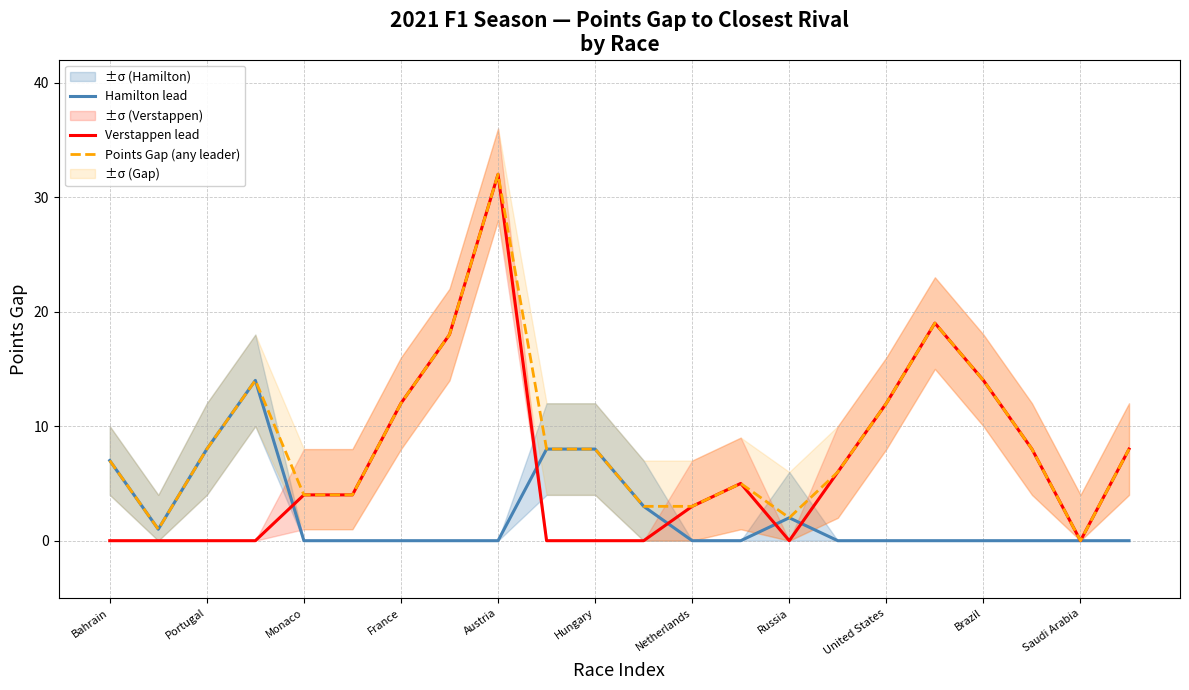

Is it true that Points Gap (any leader) equals 3 at Netherlands?

True